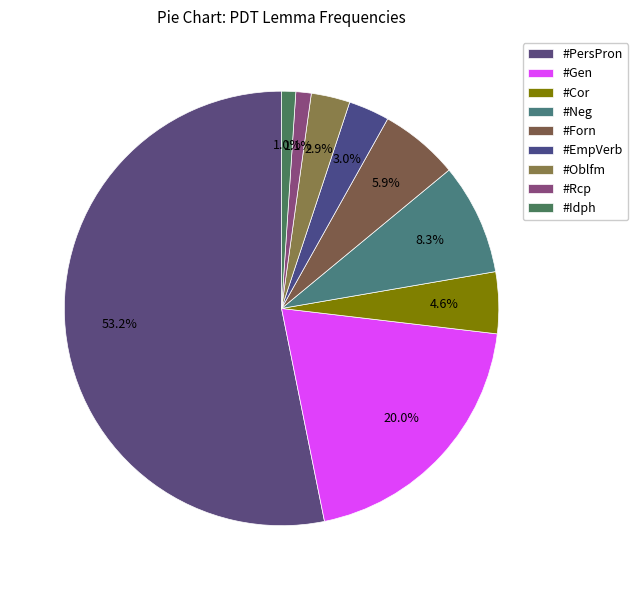

Which slice represents more than half of the pie?

#PersPron